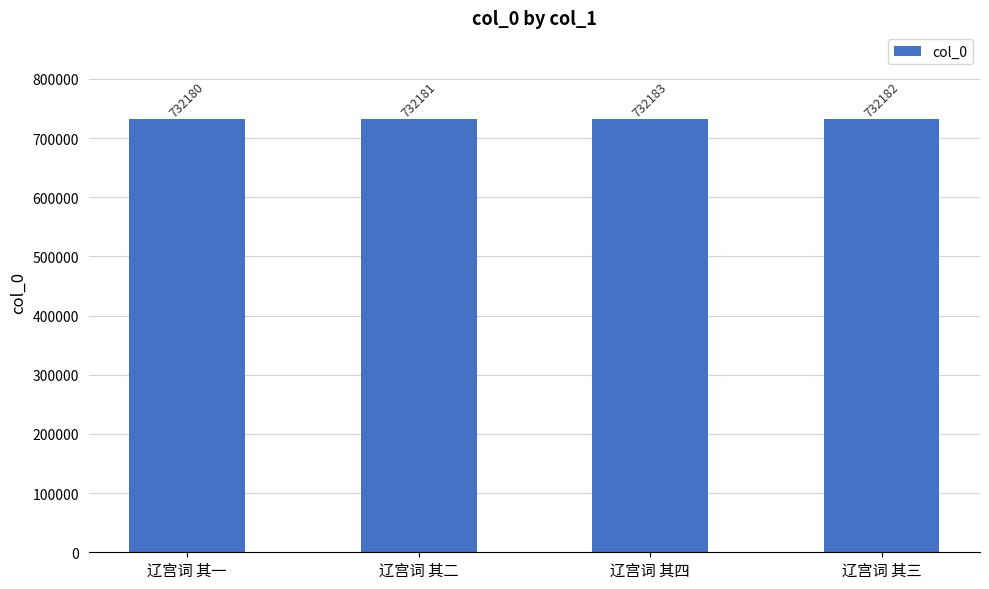

What is the value of the 1st bar from the left?

732180